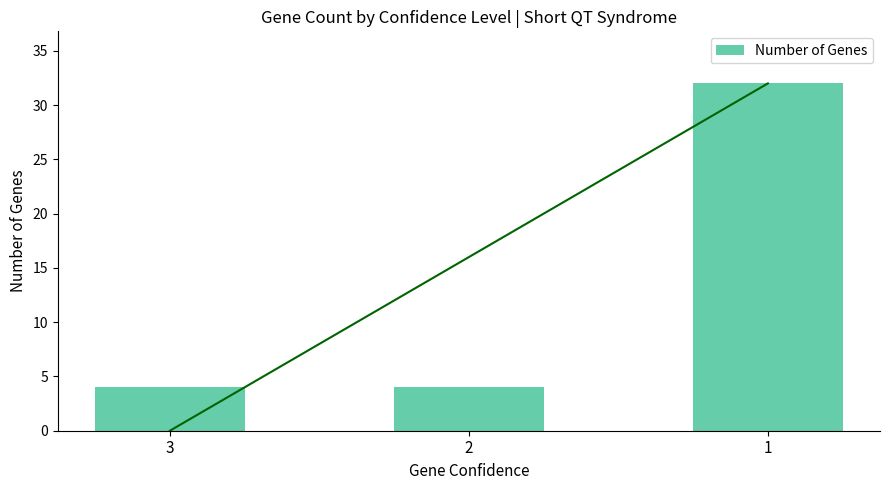

Rank the categories by value from highest to lowest.

1, 3, 2